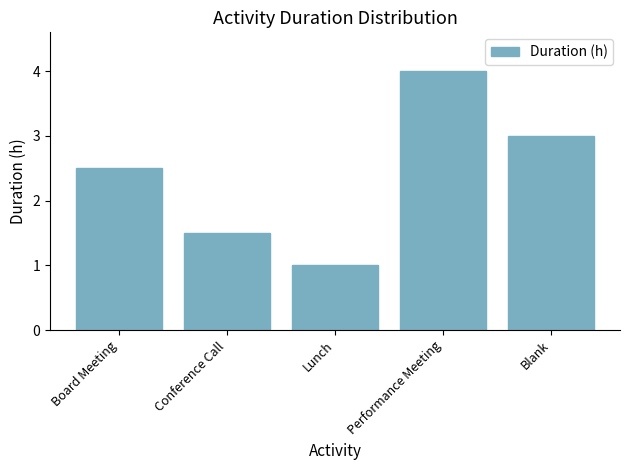

Are the bars grouped side by side (vs. stacked)?

No